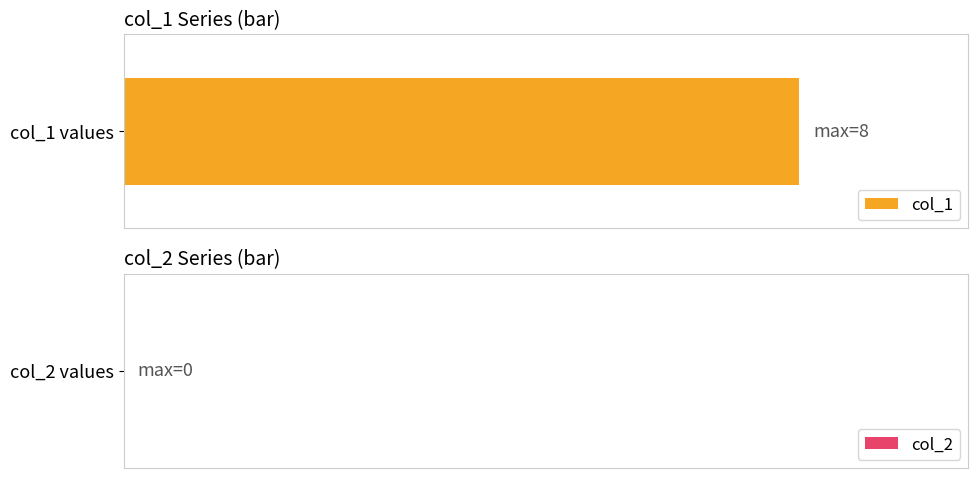

Between 1587521716 and 1585610616, which is larger?

1587521716